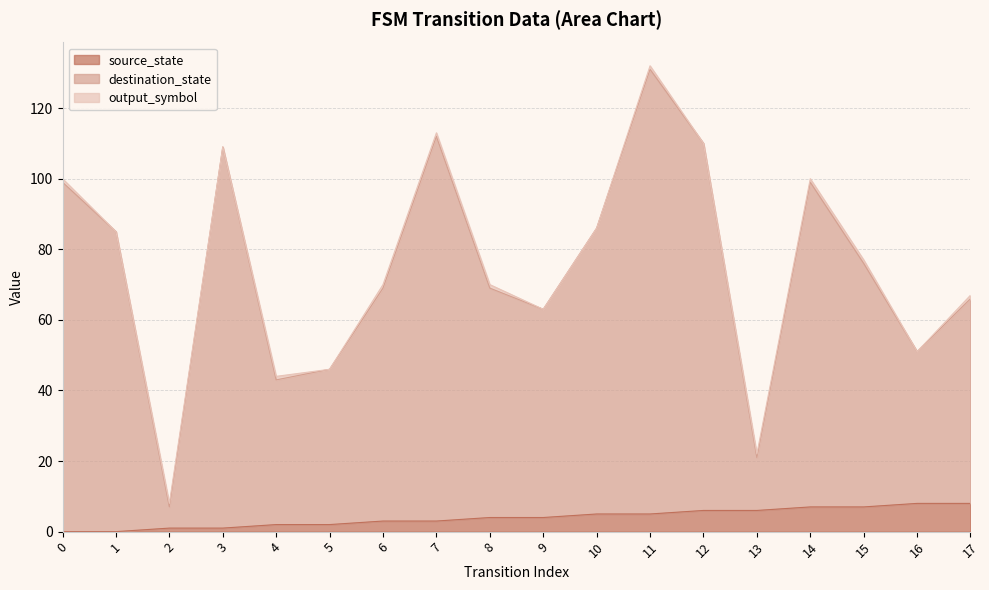

Rank the categories by destination_state value from highest to lowest.

11, 7, 12, 3, 0, 14, 10, 1, 15, 6, 8, 17, 9, 16, 5, 4, 13, 2